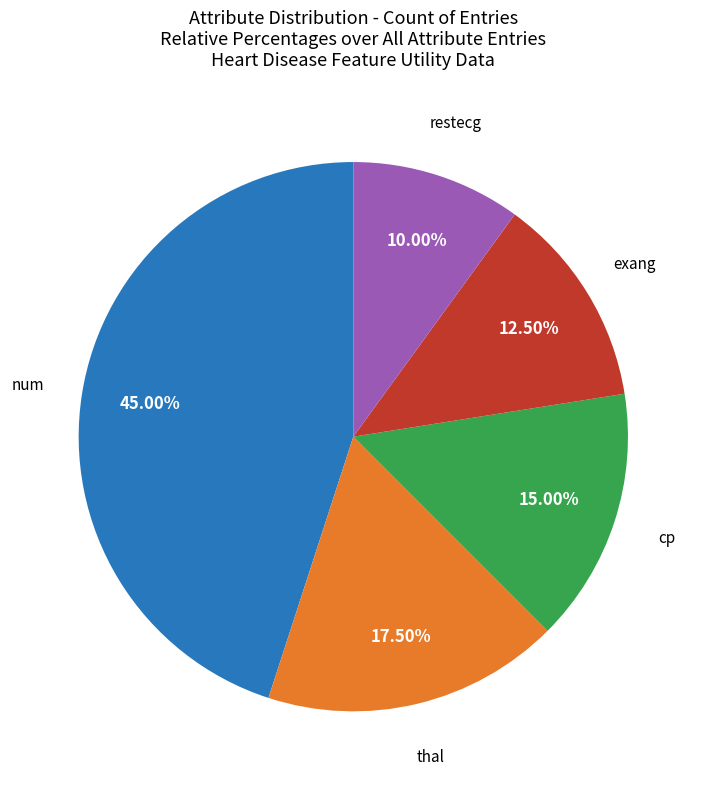

Does any single category account for the majority?

No